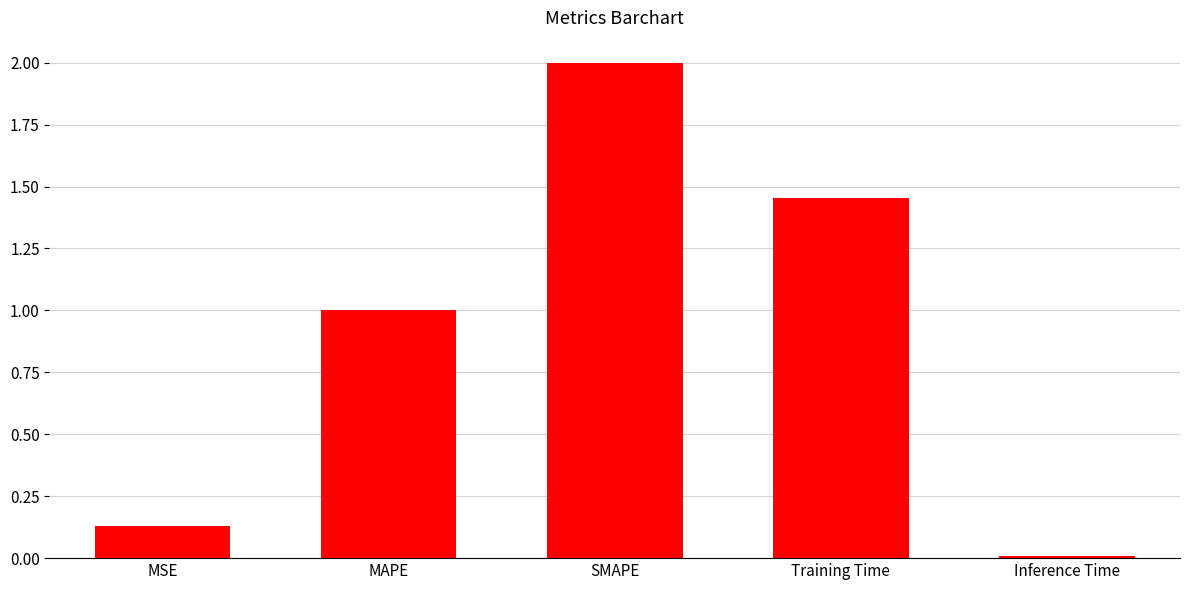

What is the sum of the values at MSE and Training Time?

1.6